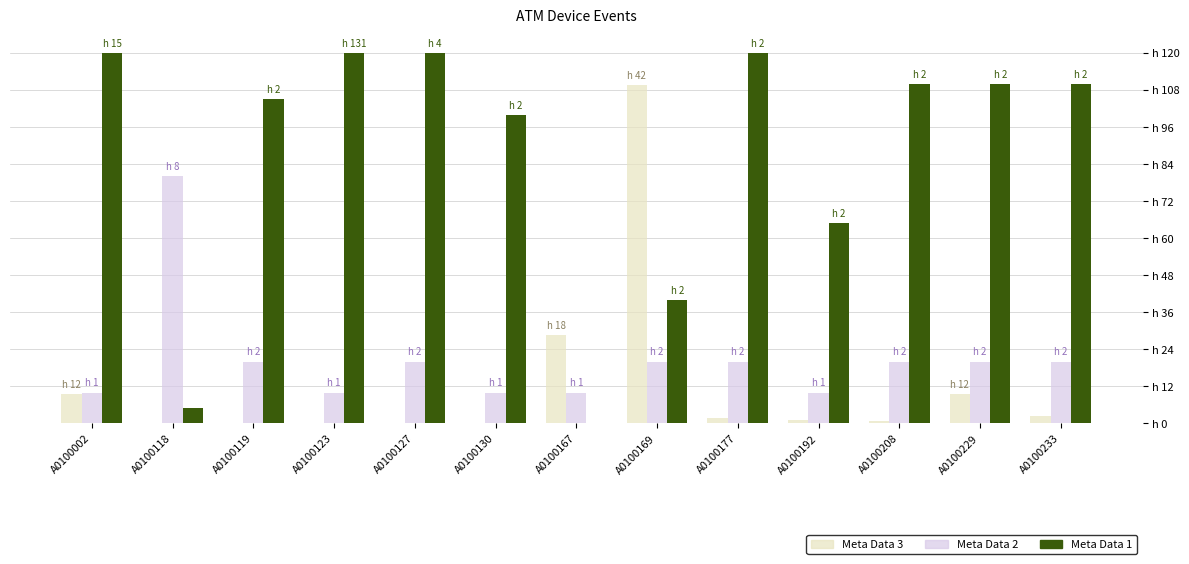

List the series in order of their peak value, lowest first.

Meta Data 2, Meta Data 3, Meta Data 1